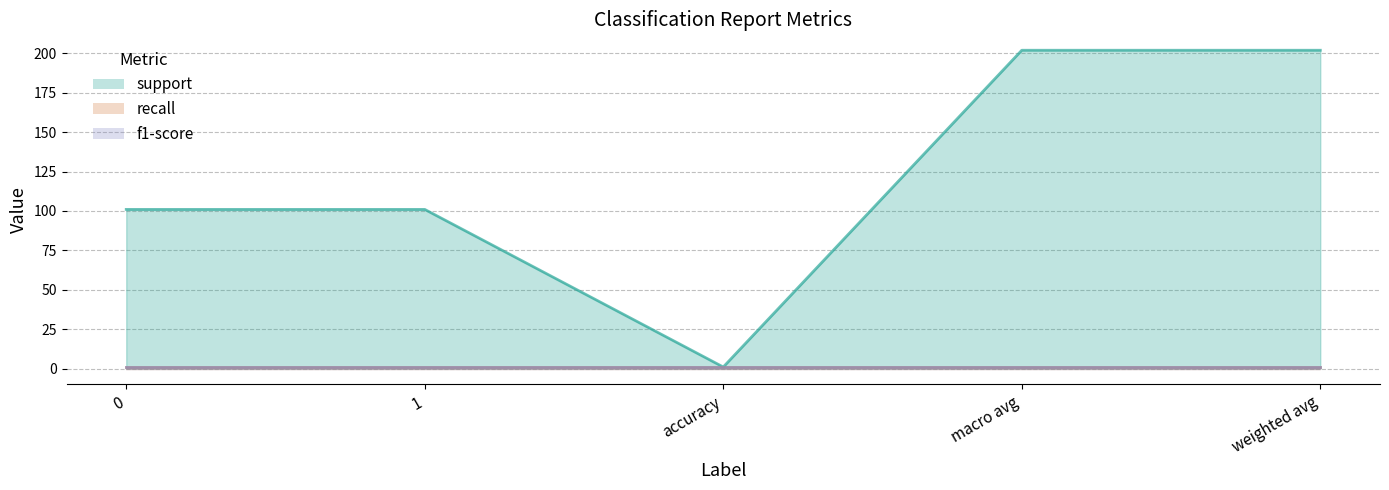

Which has a higher value, macro avg or 1?

macro avg